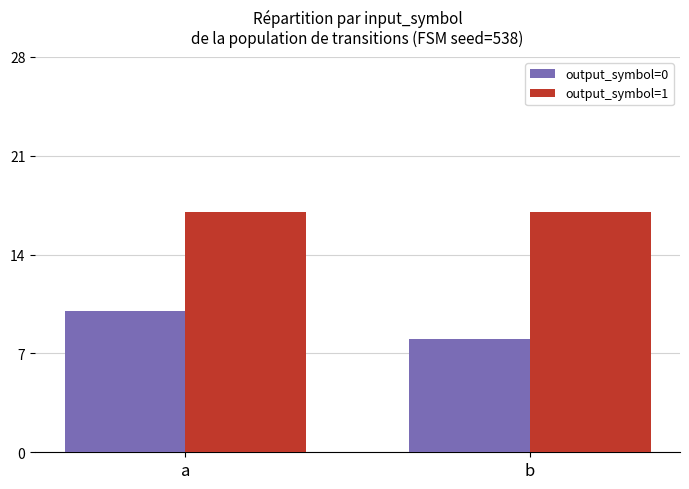

At which category does the chart reach its minimum across all series?

b